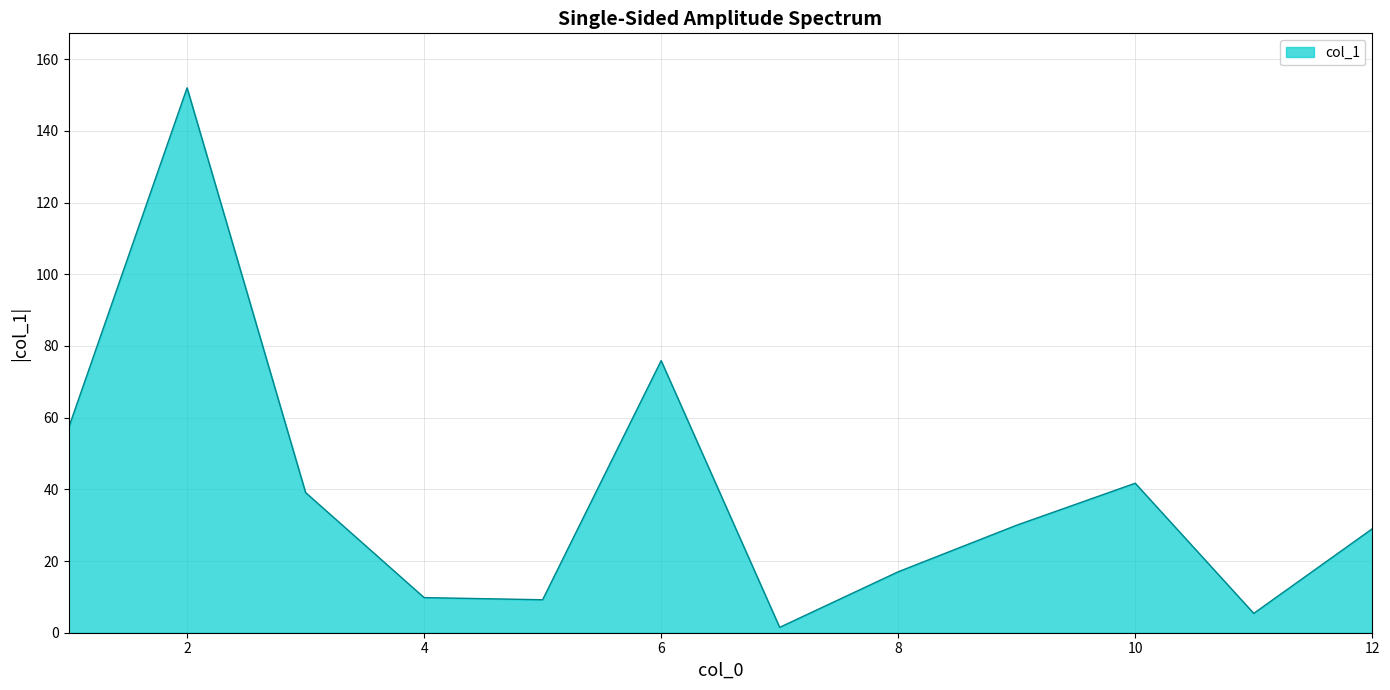

What is the greatest value displayed?

152.0